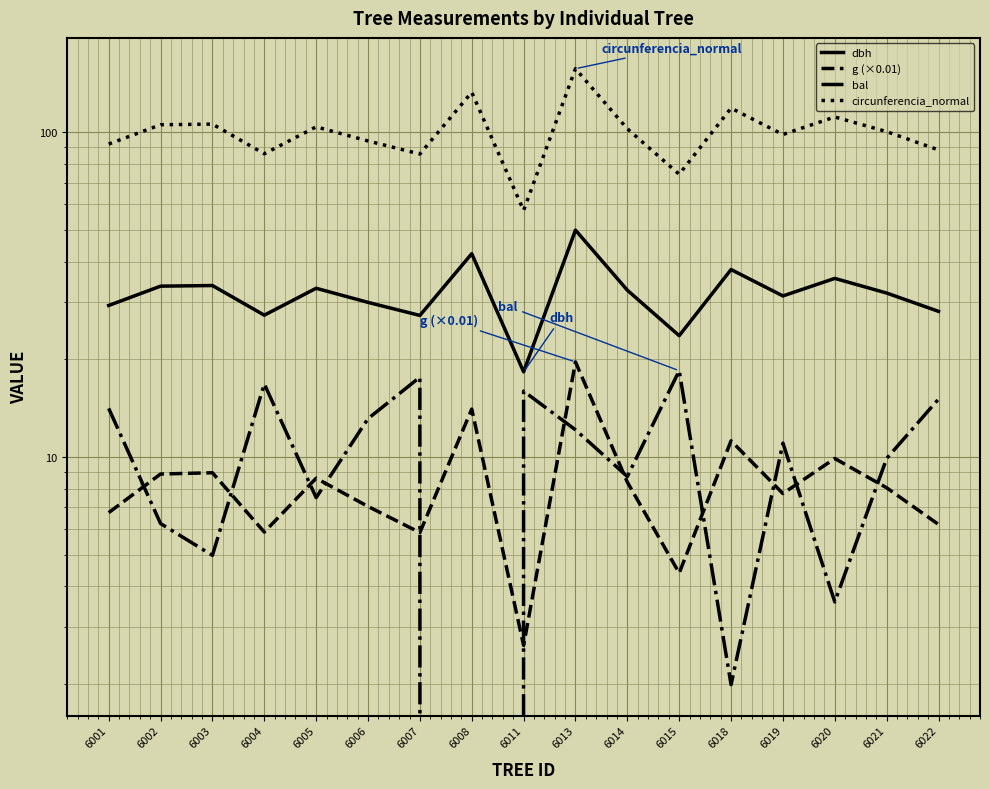

Reading left to right, transcribe all the data shown in this chart.

dbh: 29.3	33.6	33.8	27.4	33.1	29.9	27.3	42.3	18.3	50.0	32.6	23.6	37.8	31.4	35.5	32.0	28.1
g (×0.01): 6.7	8.9	8.9	5.9	8.6	7.0	5.9	14.1	2.6	19.6	8.4	4.4	11.2	7.7	9.9	8.0	6.2
bal: 14.1	6.2	5.0	16.8	7.5	13.1	17.6	0.0	16.0	12.1	8.7	18.4	2.0	11.0	3.6	9.9	15.1
circunferencia_normal: 92.0	105.6	106.0	85.9	104.0	94.1	85.8	132.9	57.5	157.1	102.6	74.3	118.8	98.5	111.5	100.5	88.3